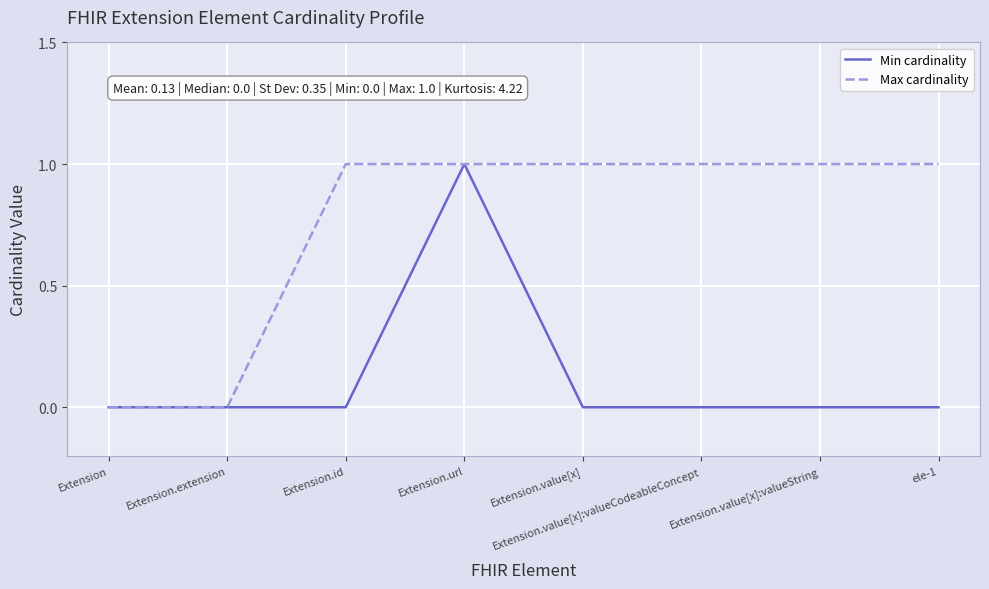

Reading left to right, extract all data points from this chart.

Min cardinality: 0	0	0	1	0	0	0	0
Max cardinality: 0	0	1	1	1	1	1	1